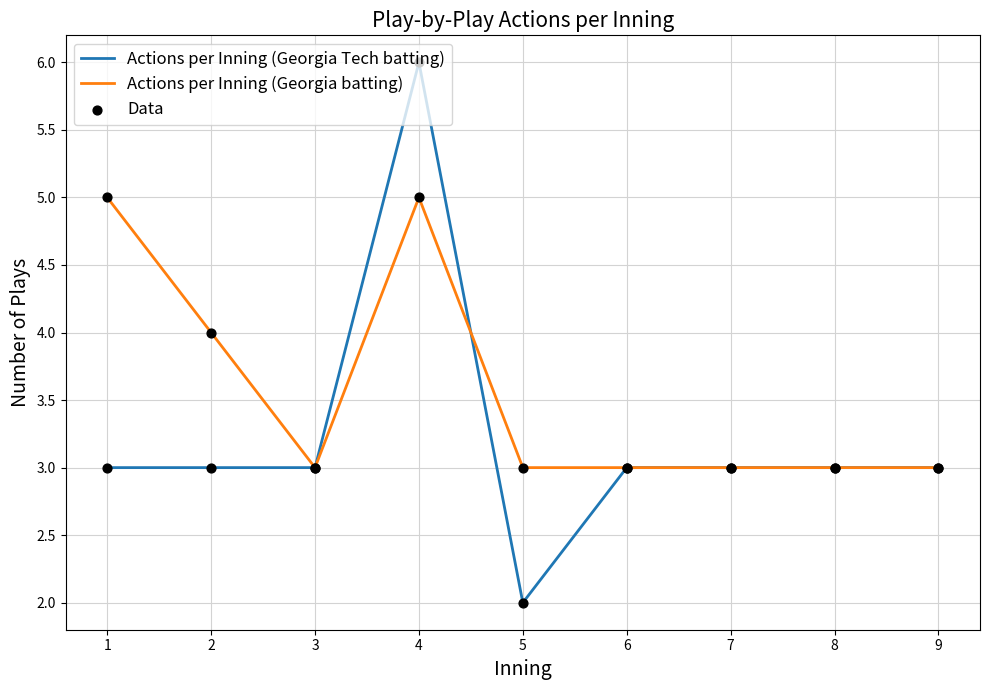

Which series changed the most between 5 and 6?

Actions per Inning (Georgia Tech batting)